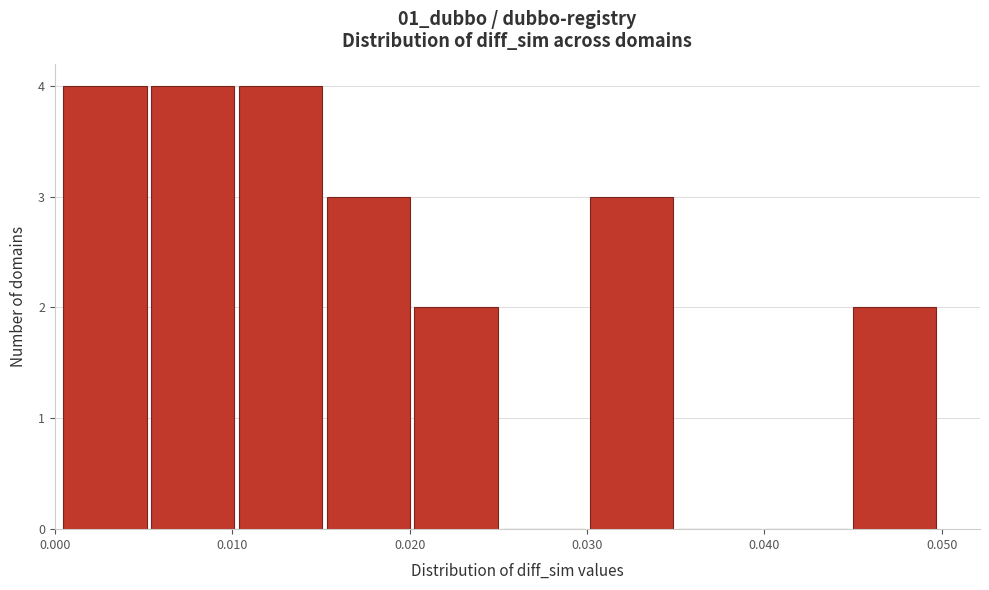

Reading left to right, transcribe this chart: for each bar, give the range it covers on the x-axis and its height. Neither the bar edges nor the heights are printed on the chart, so give them approximately, as read against the axes.

0.000 to 0.005: 4
0.005 to 0.010: 4
0.010 to 0.015: 4
0.015 to 0.020: 3
0.020 to 0.025: 2
0.025 to 0.030: 0
0.030 to 0.035: 3
0.035 to 0.040: 0
0.040 to 0.045: 0
0.045 to 0.050: 2